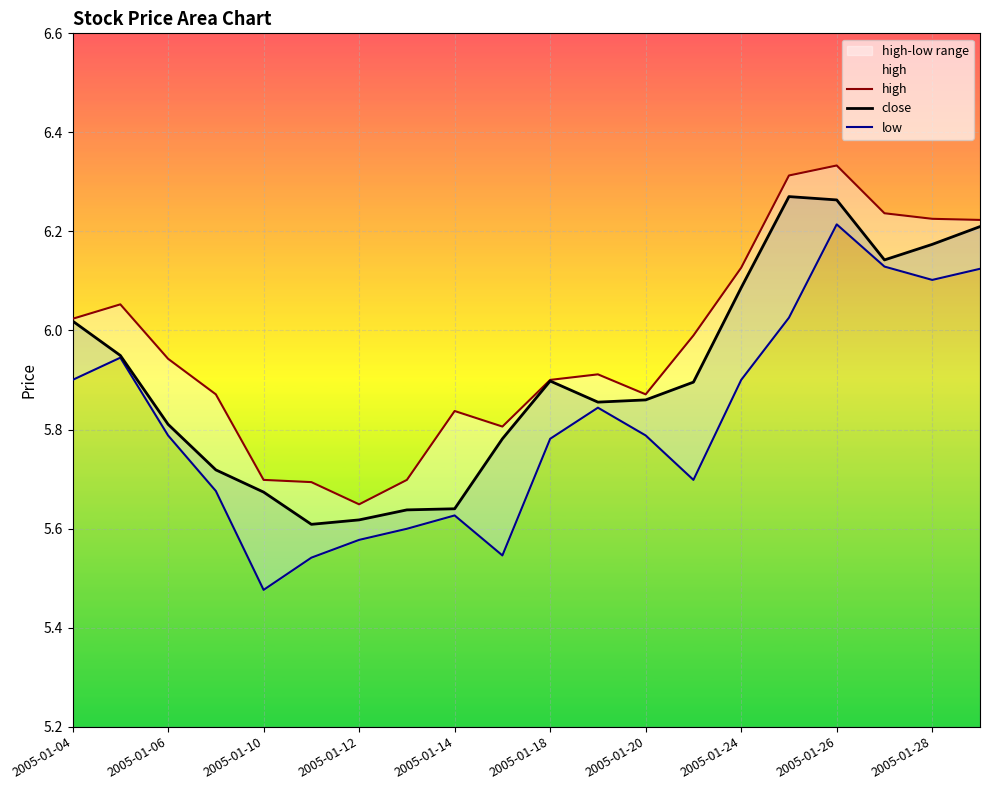

How many interior local peaks does the high series have?

4